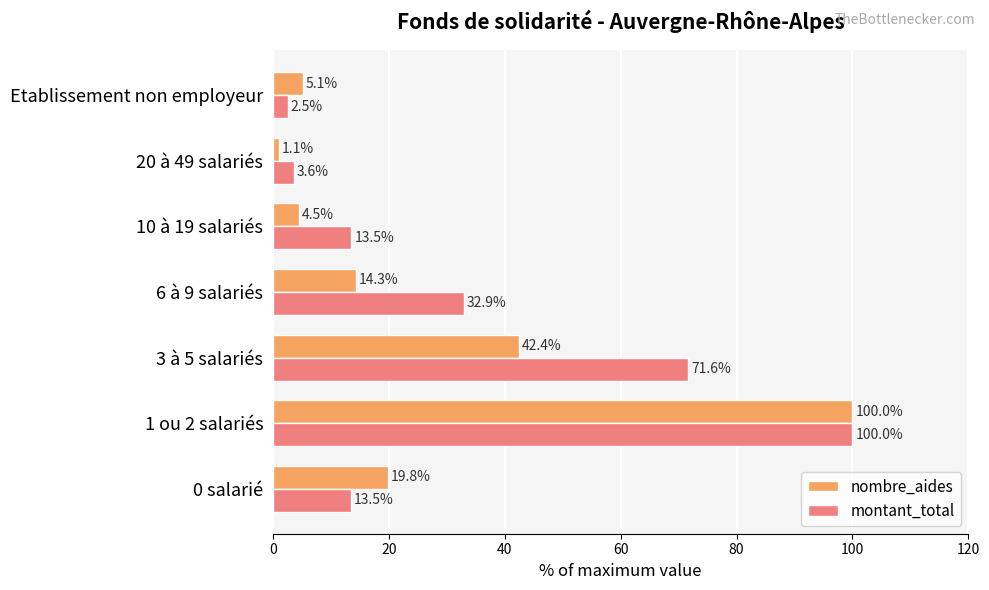

What is the maximum value for montant_total?

100.0